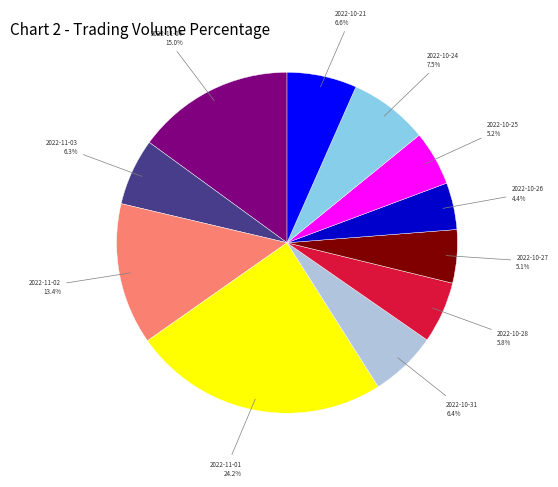

Combined, do 2022-11-04 and 2022-11-01 account for over 50%?

No